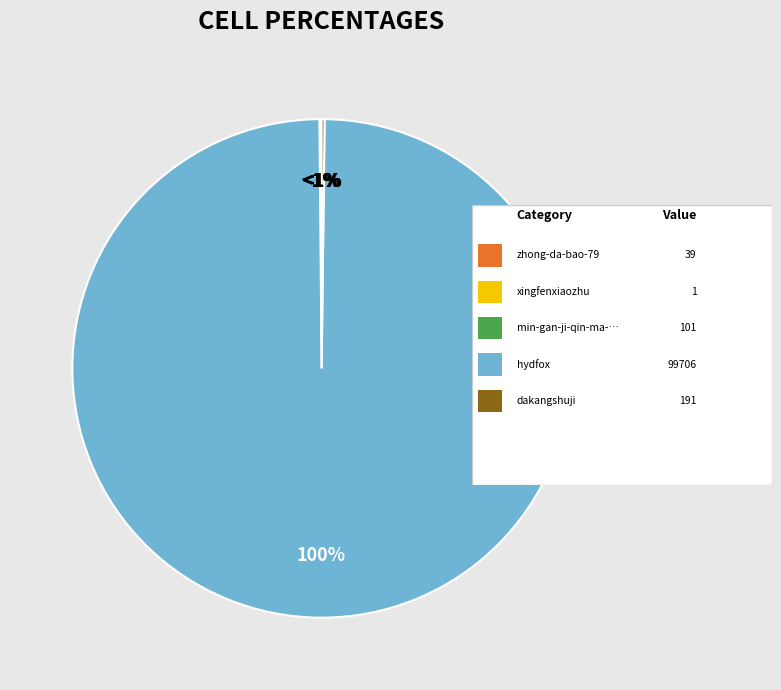

Which slice is the smallest?

xingfenxiaozhu